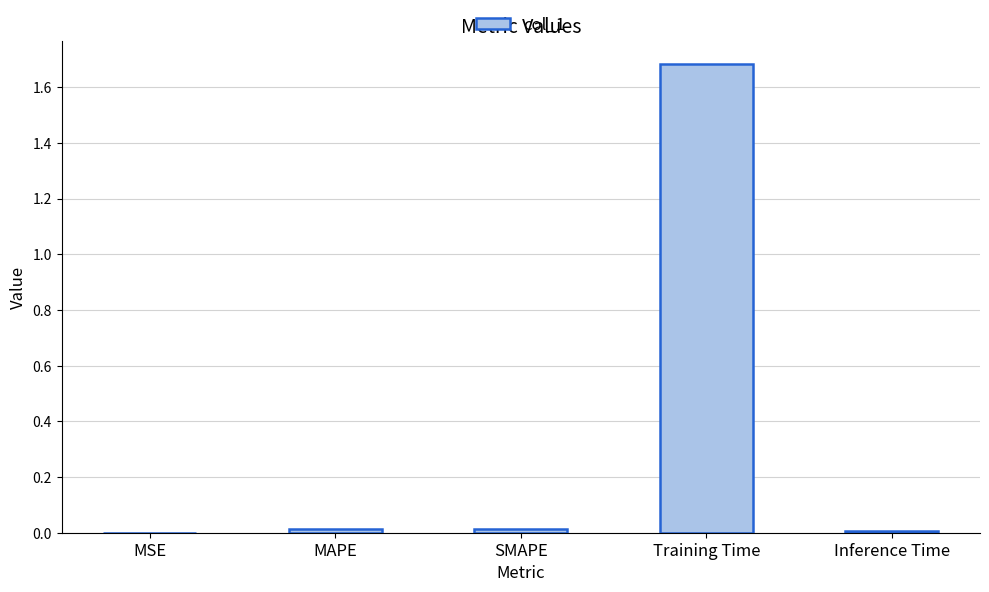

What is the sum of all values?

1.7